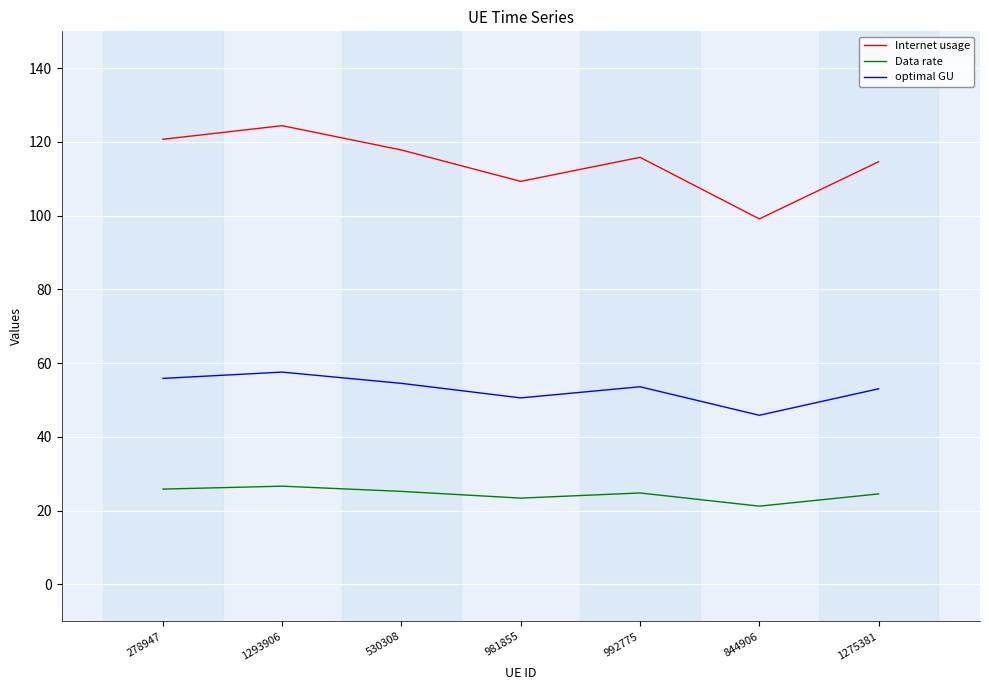

Where is the first local maximum for optimal GU?

1293906